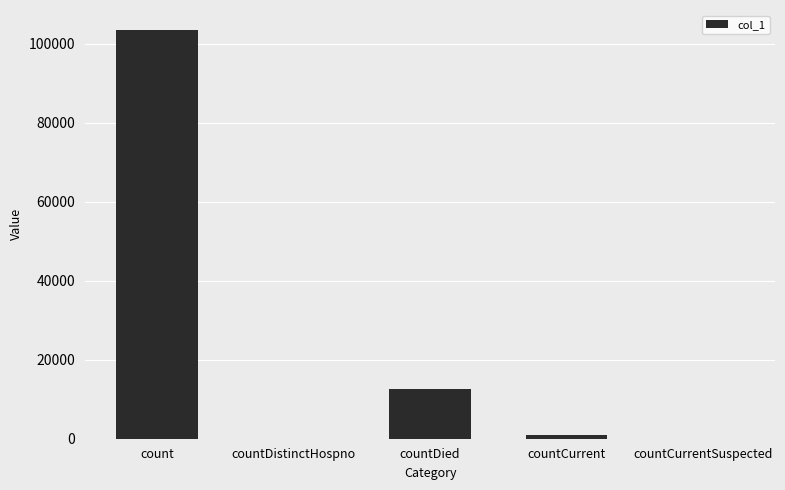

Where is the data nearest to the value 51696?

countDied